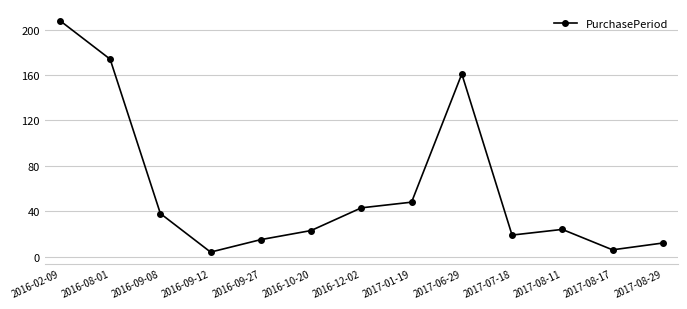

Where is the first local minimum?

2016-09-12